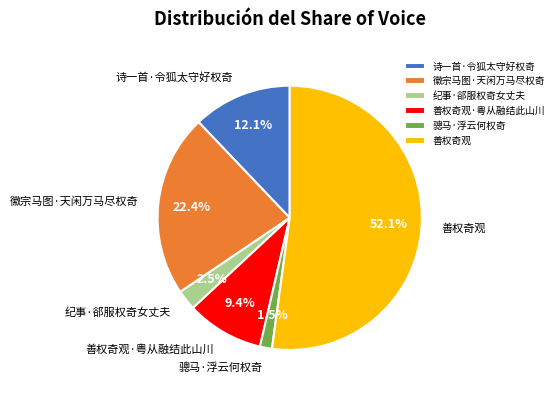

Does 善权奇观·粤从融结此山川 represent more than half of the total?

No